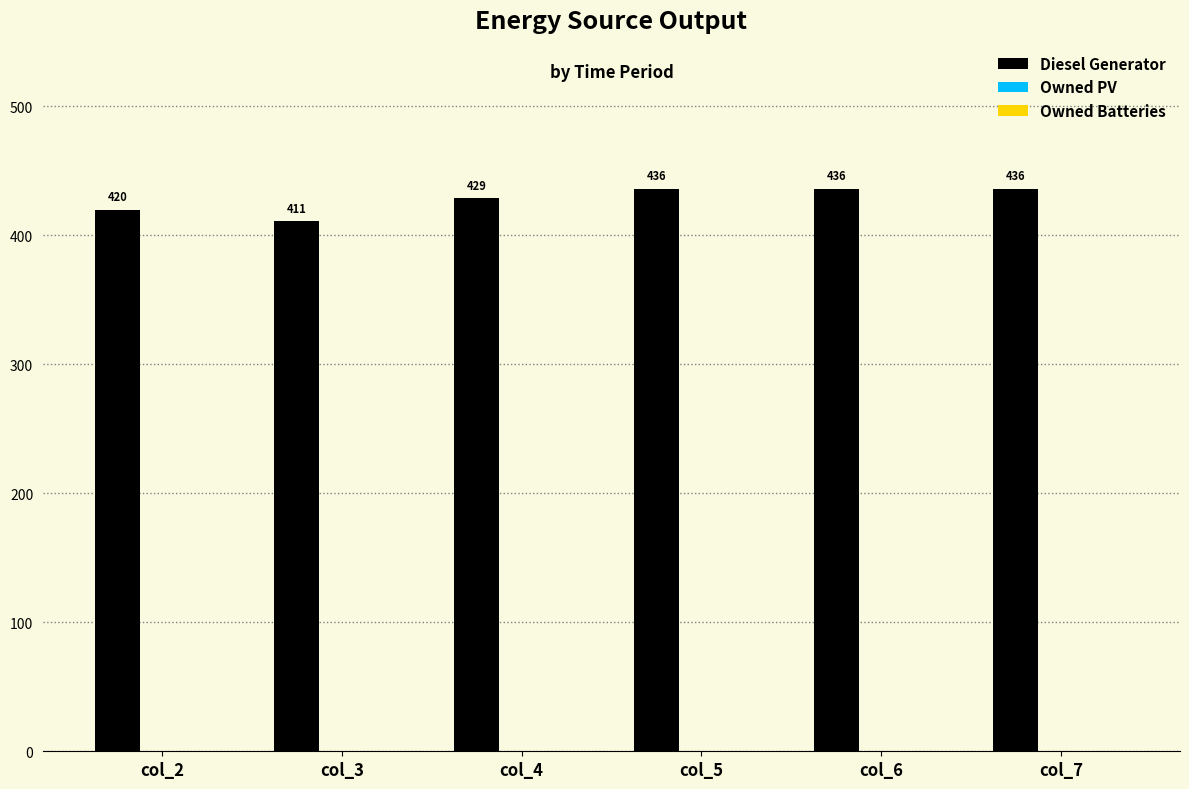

How many bars are there in total?

6